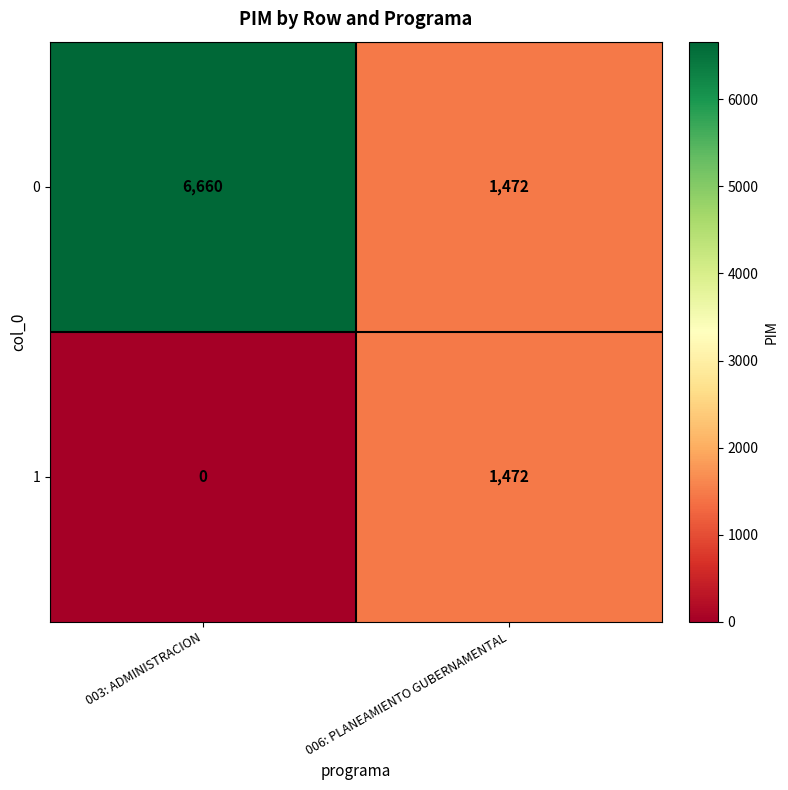

How many data points does each series have?

2